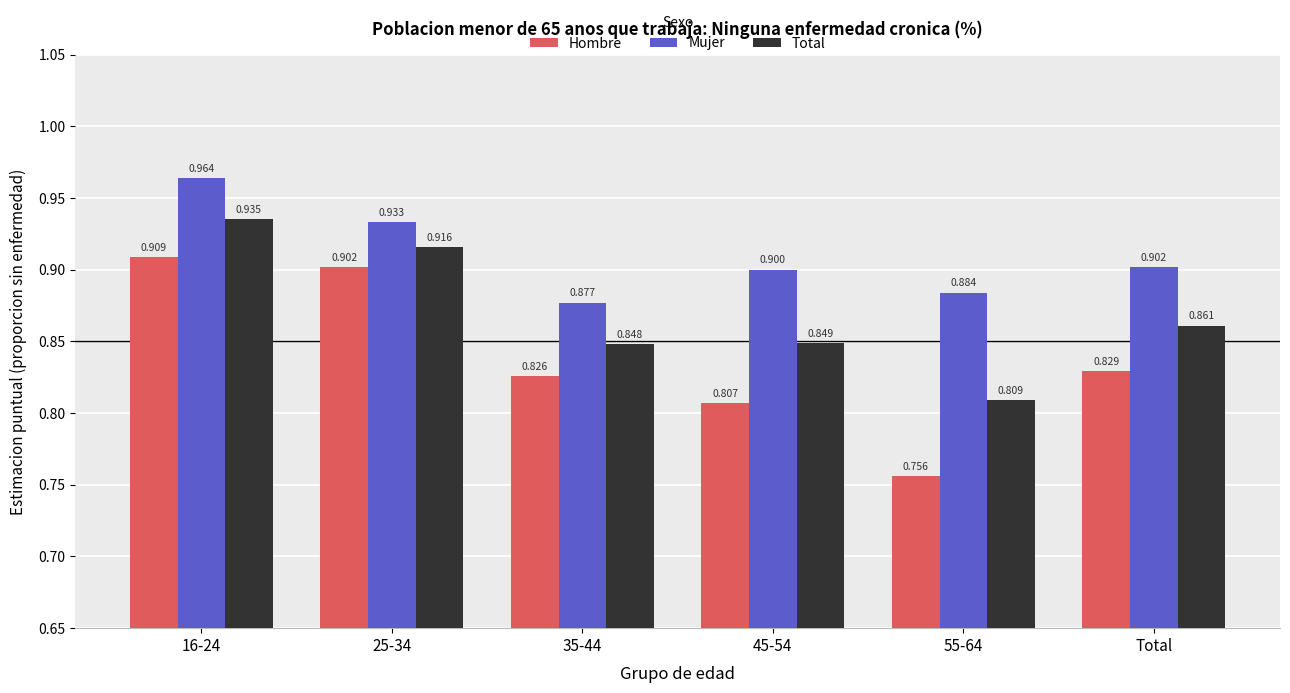

Which series changed the most between 25-34 and Total?

Hombre